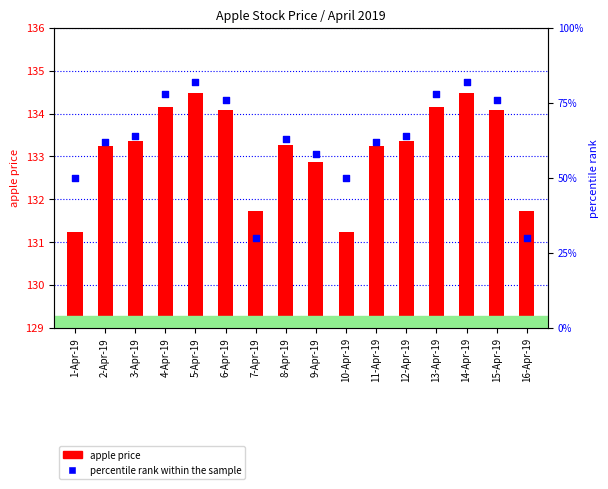

At how many categories does at least one series exceed 60?

16